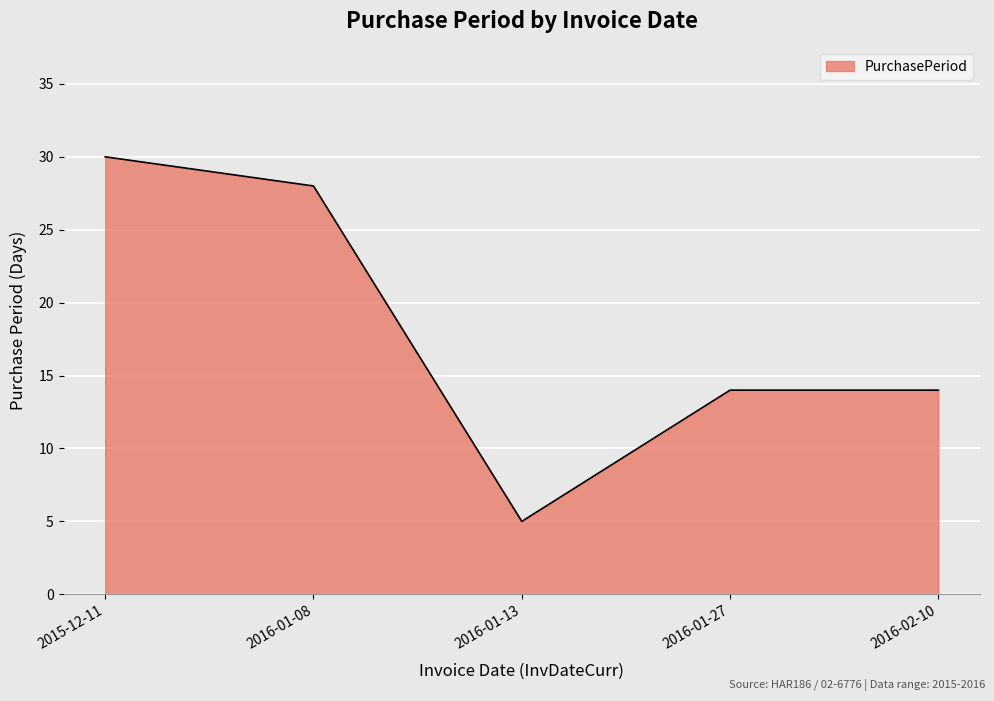

What is the average value?

18